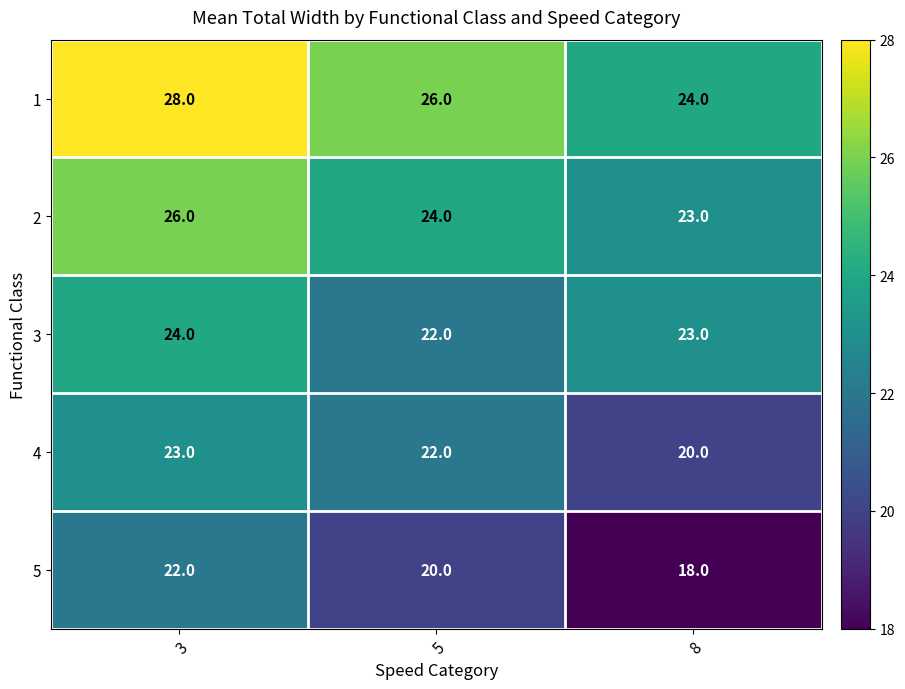

How many data points does each series have?

3